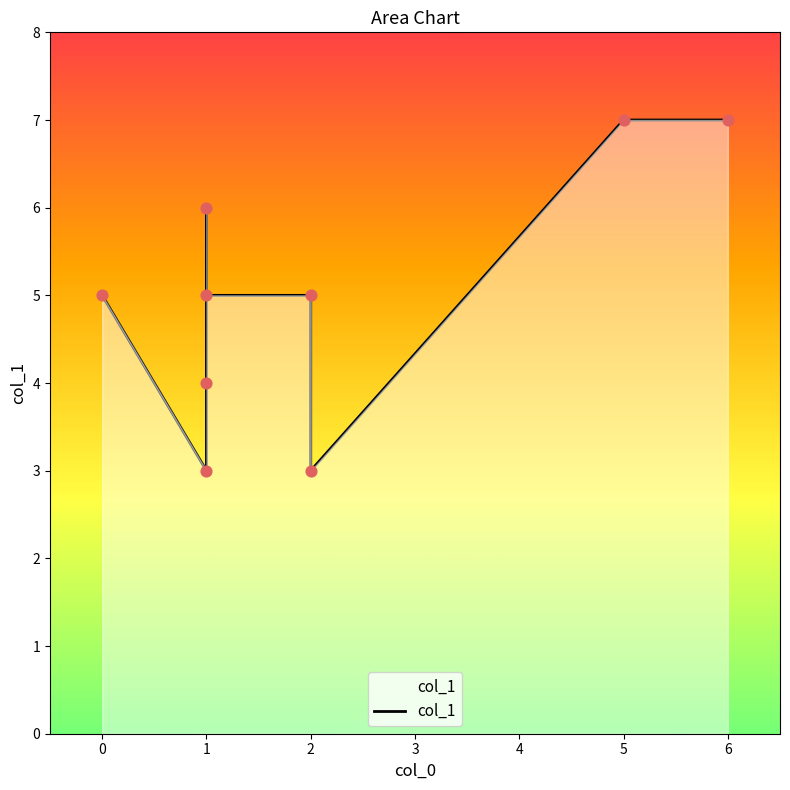

Between 5 and 1, which is larger?

5